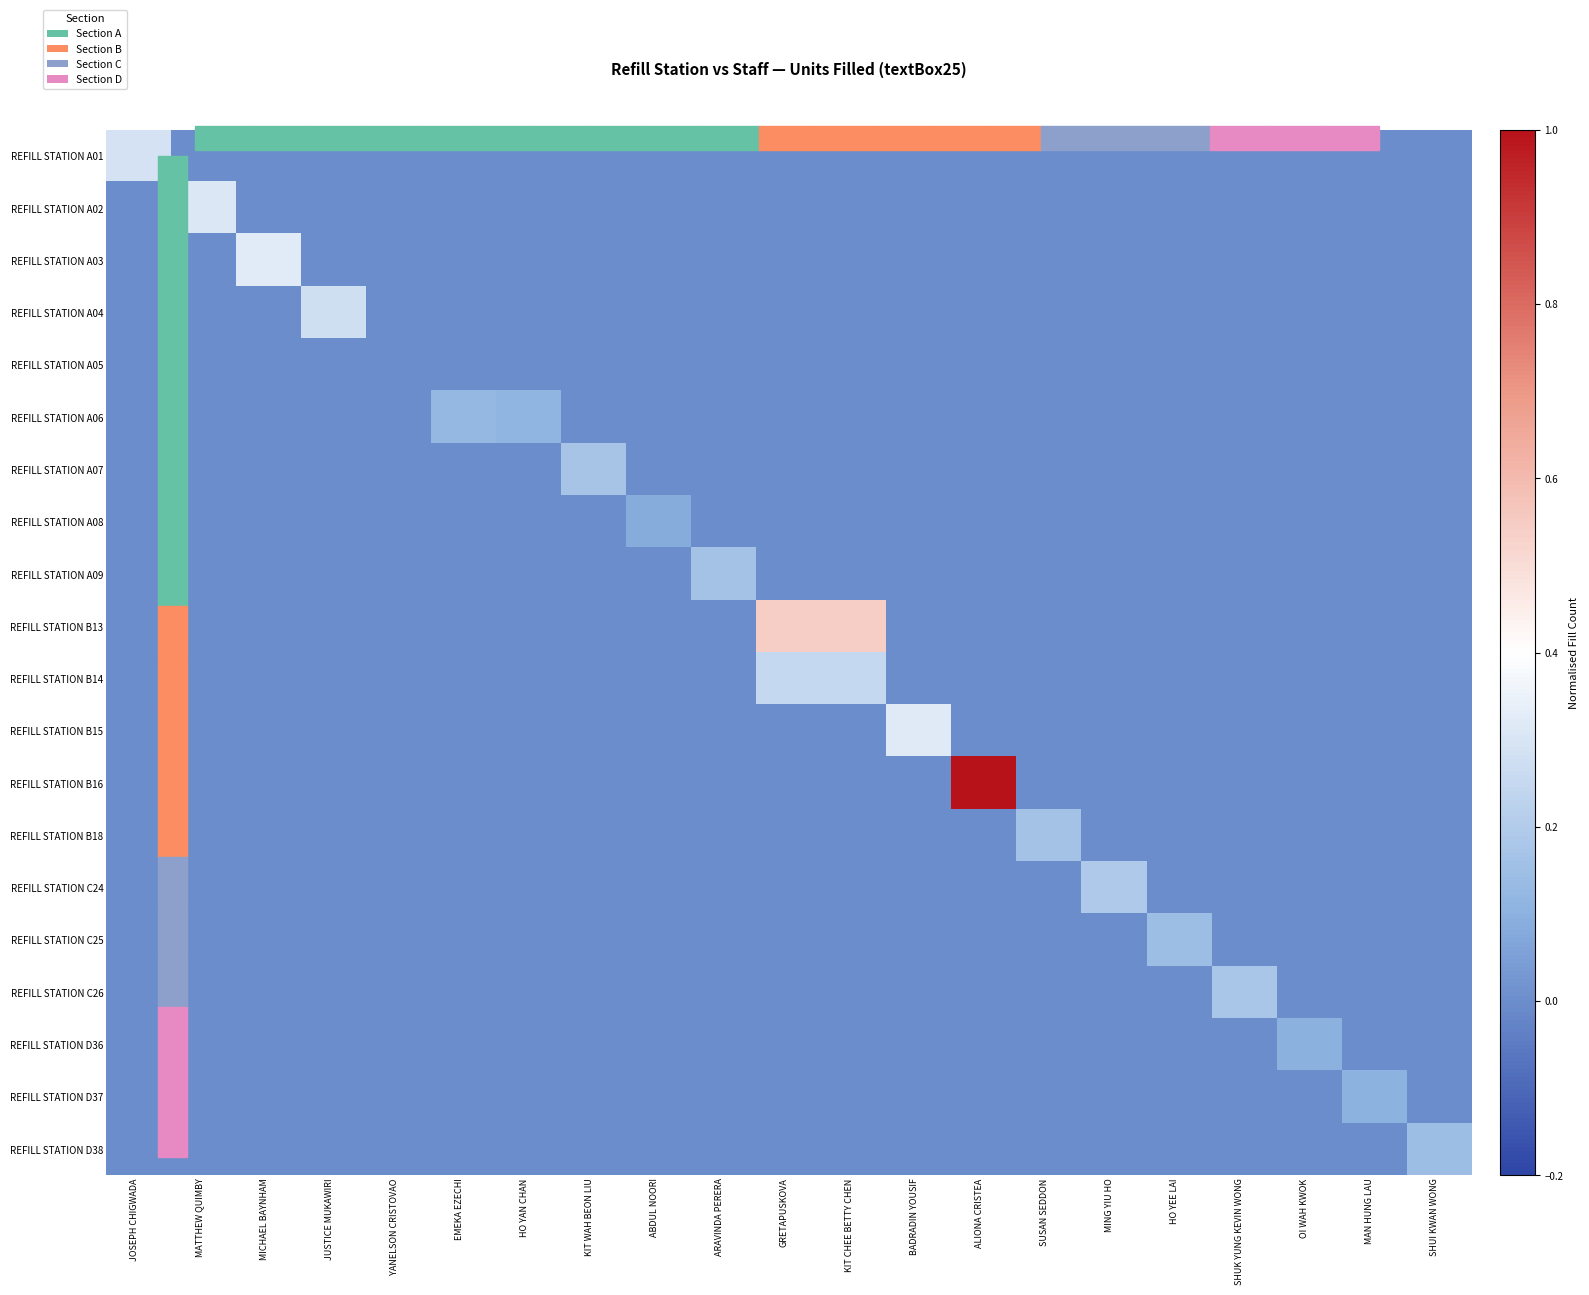

At which category does the chart reach its minimum across all series?

MATTHEW QUIMBY